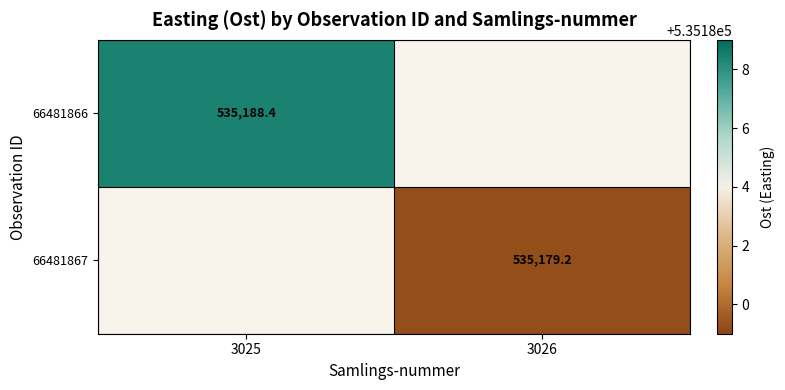

True or false: 66481866 has a value of 535188.4 at 3025.

True